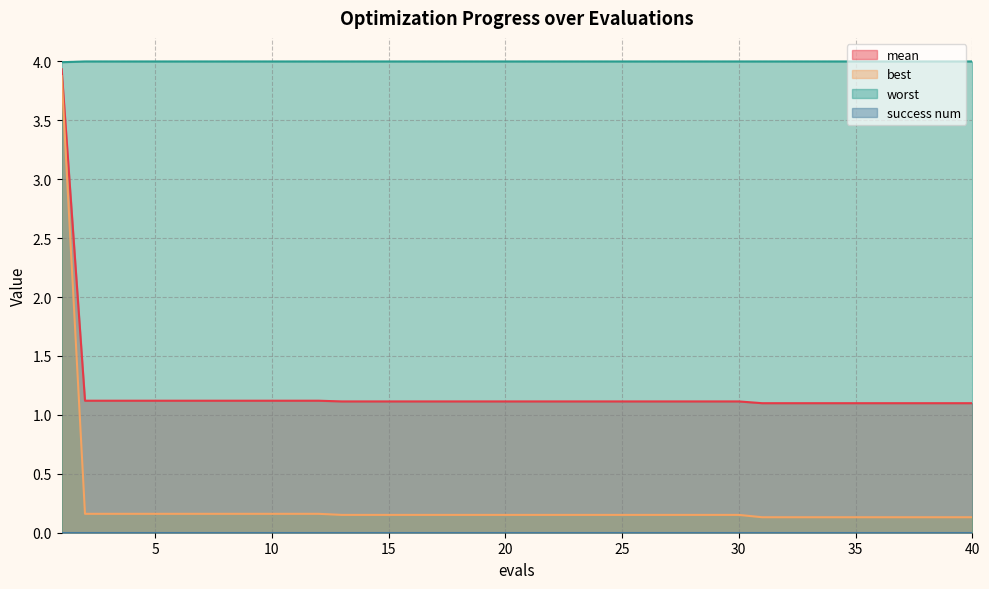

Does the chart have visible grid lines?

Yes